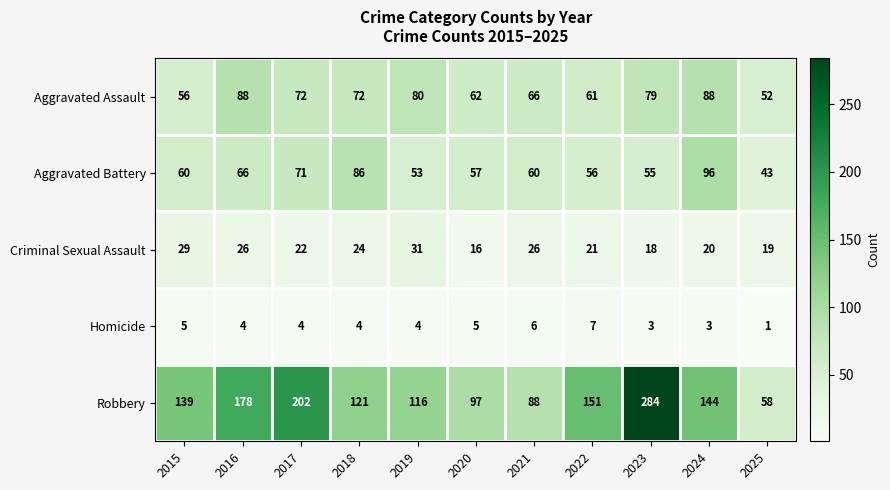

Which series has the widest spread of values?

Robbery